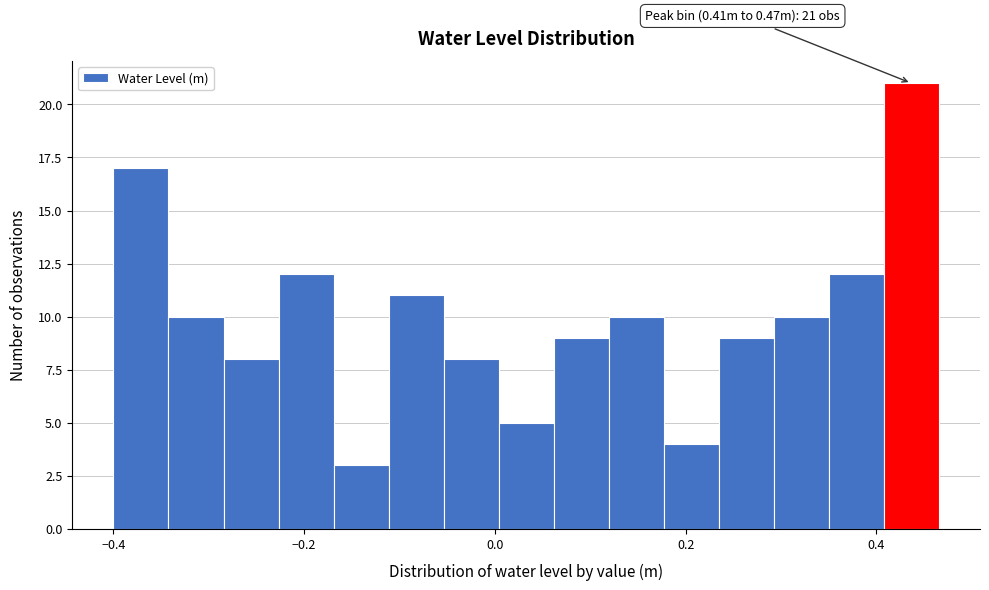

Read against the x-axis, roughly where is the centre of the tallest bar?

0.44